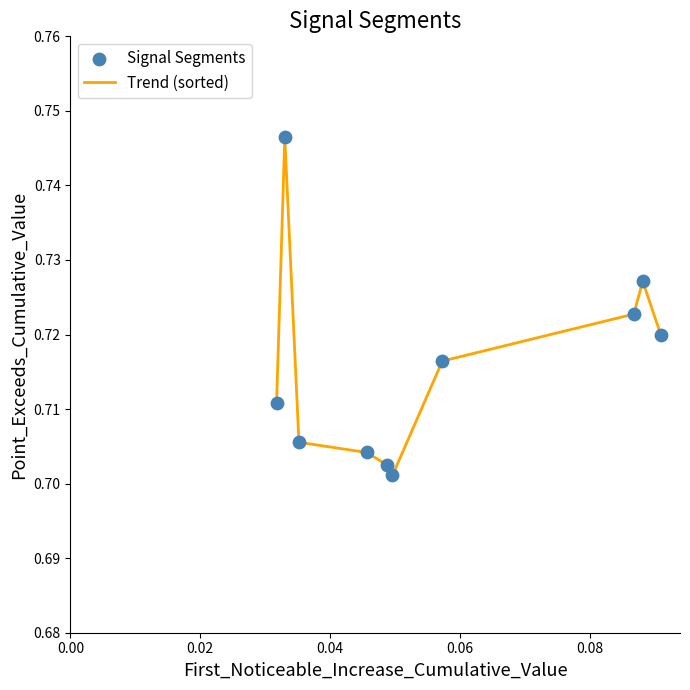

Is this an area chart (filled region under the line)?

No